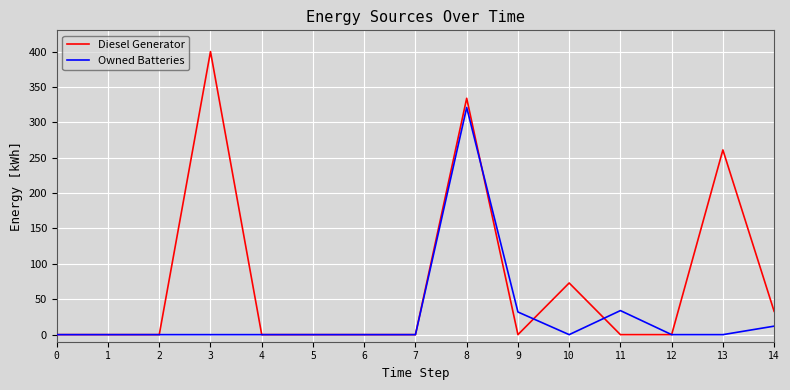

Between 8 and 12, which series saw the biggest shift?

Diesel Generator